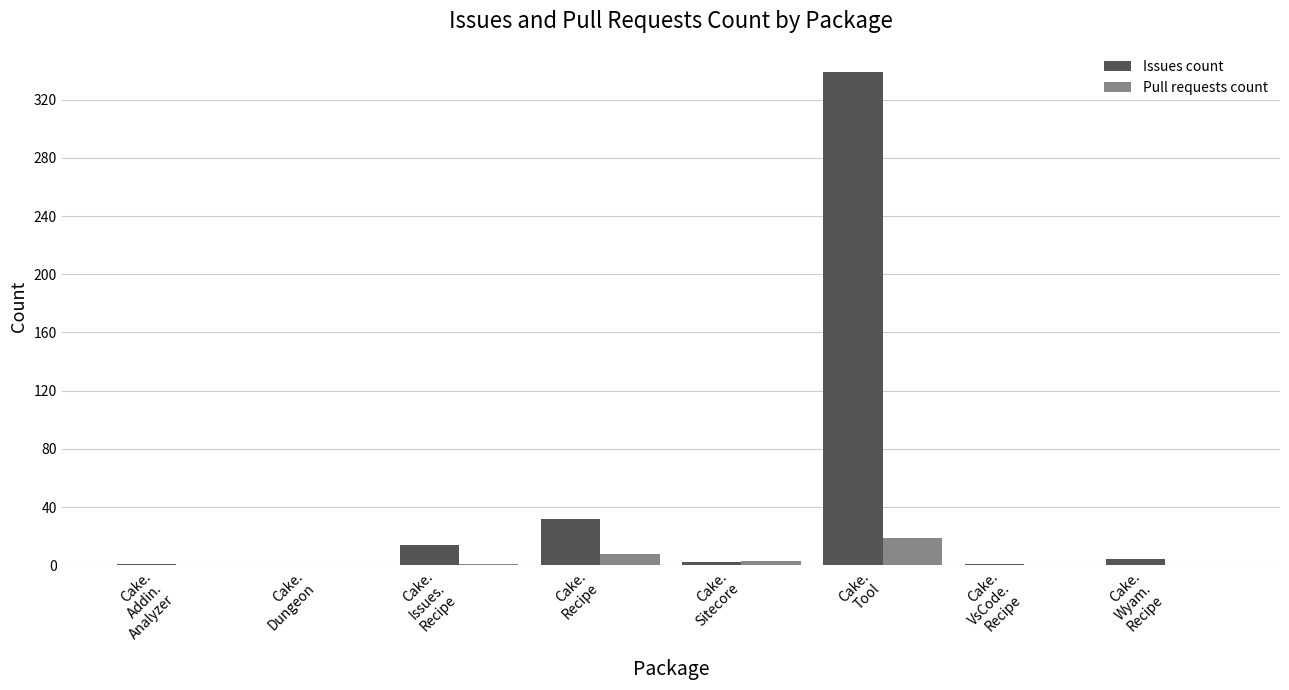

Which series has the largest total across all categories?

Issues count